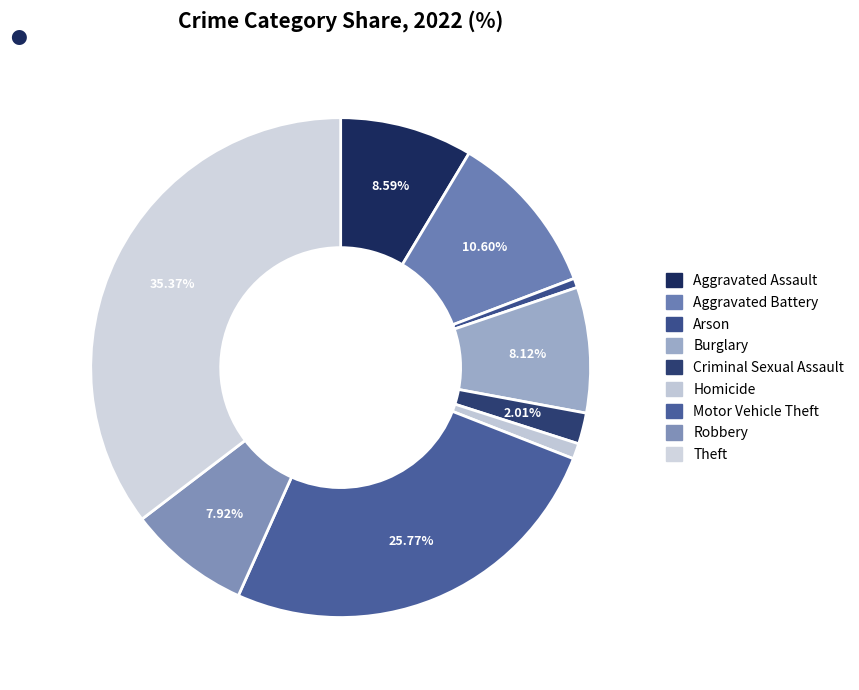

How many slices are in this pie chart?

9